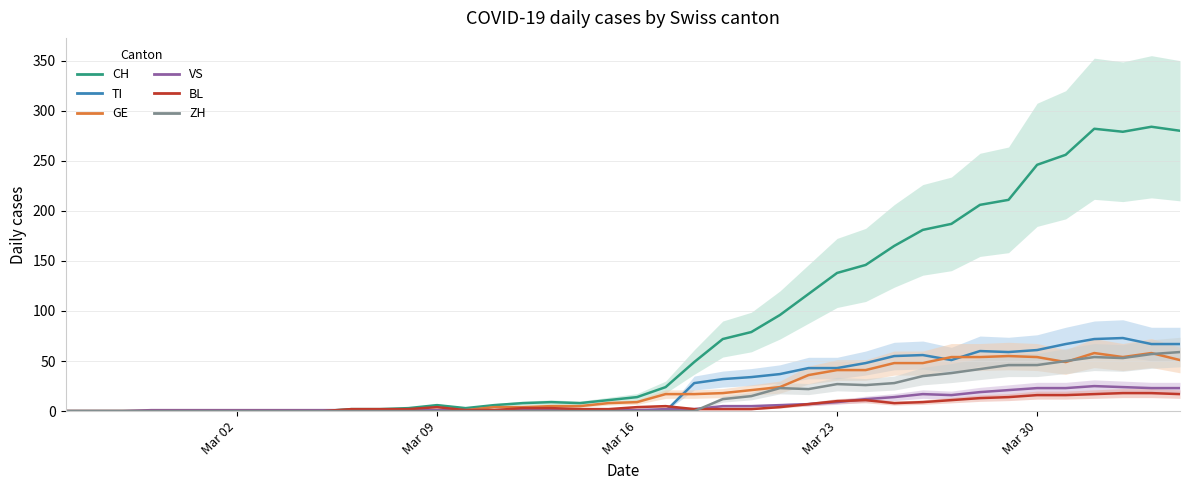

Does the chart have visible grid lines?

Yes